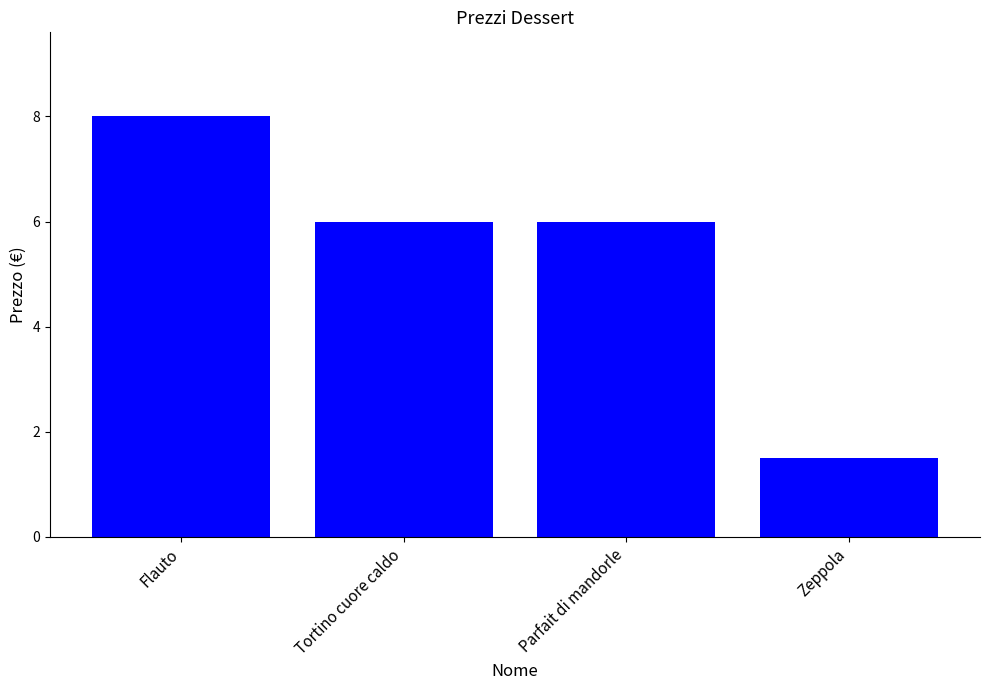

What is the sum of the values at Flauto and Zeppola?

9.5